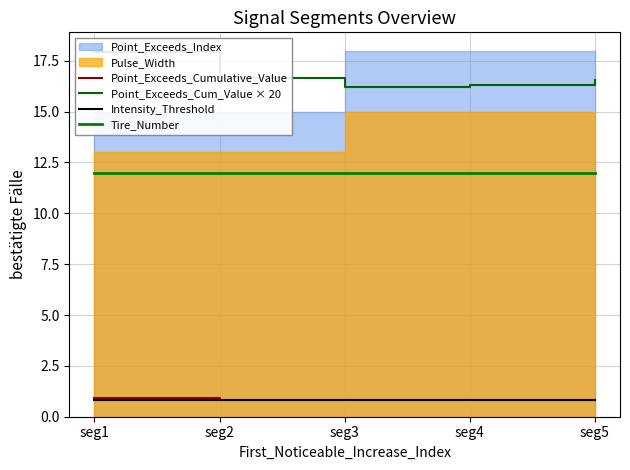

At which category is the sum across all series the highest?

seg1